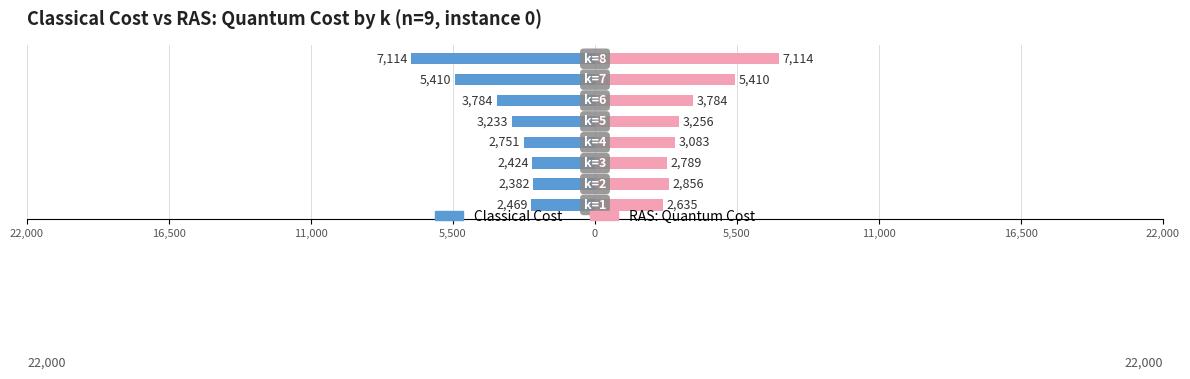

How many categories are shown in the chart?

8